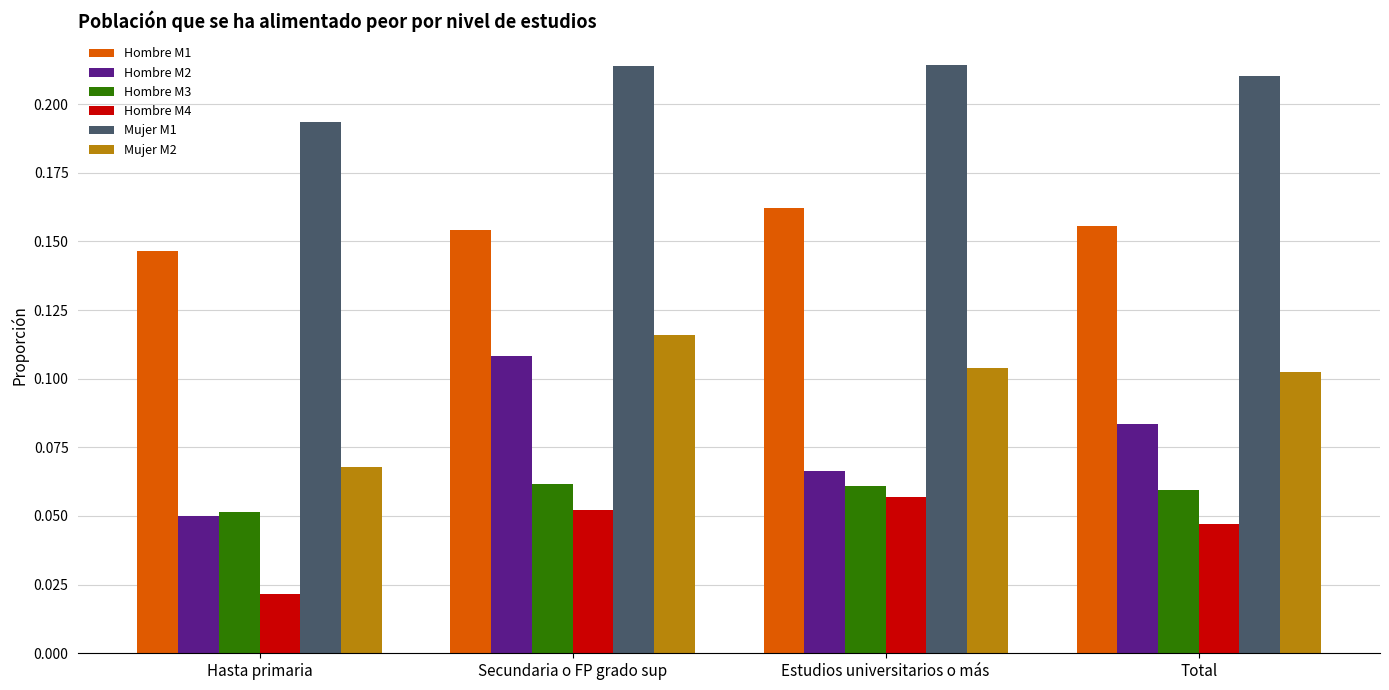

Is it true that Mujer M2 equals 0.2 at Total?

False